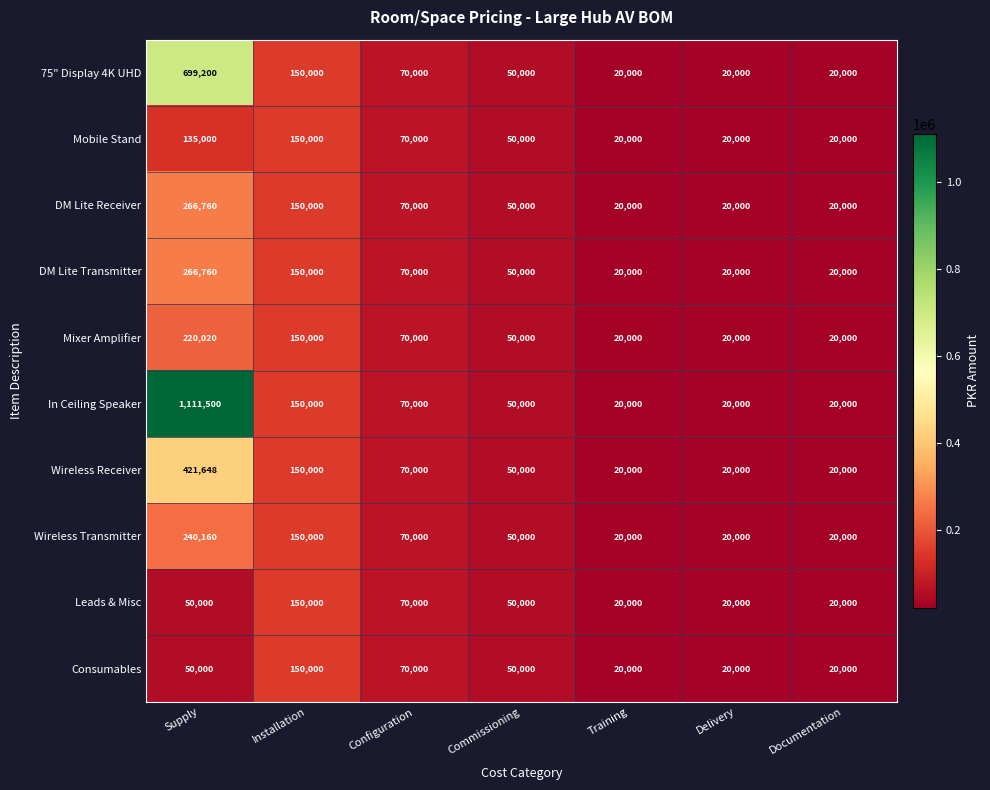

At how many categories does at least one series exceed 420732?

1